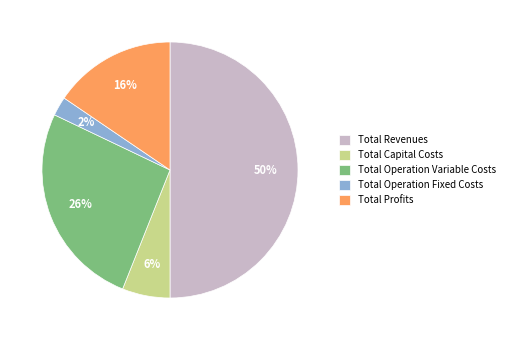

To the nearest percent, what is the average slice percentage?

20%